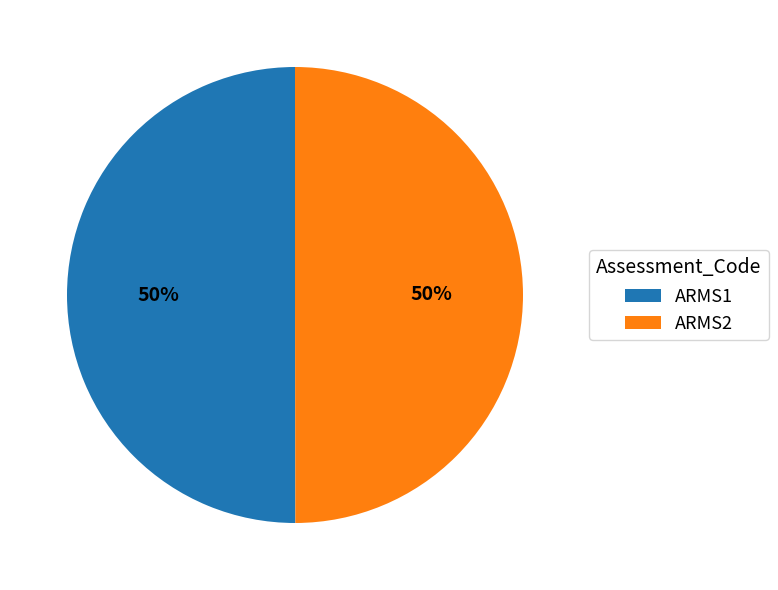

What is the ratio of the value at ARMS2 to the value at ARMS1?

1.0